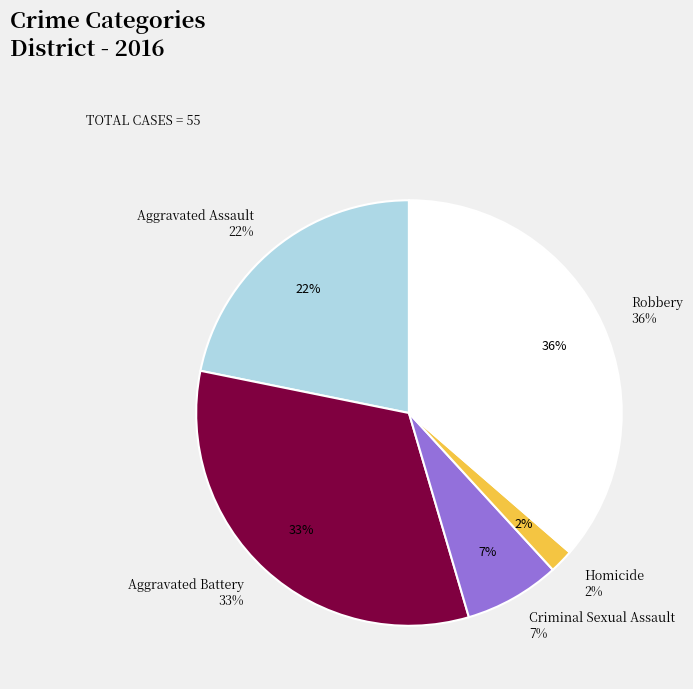

How many slices are in this pie chart?

5